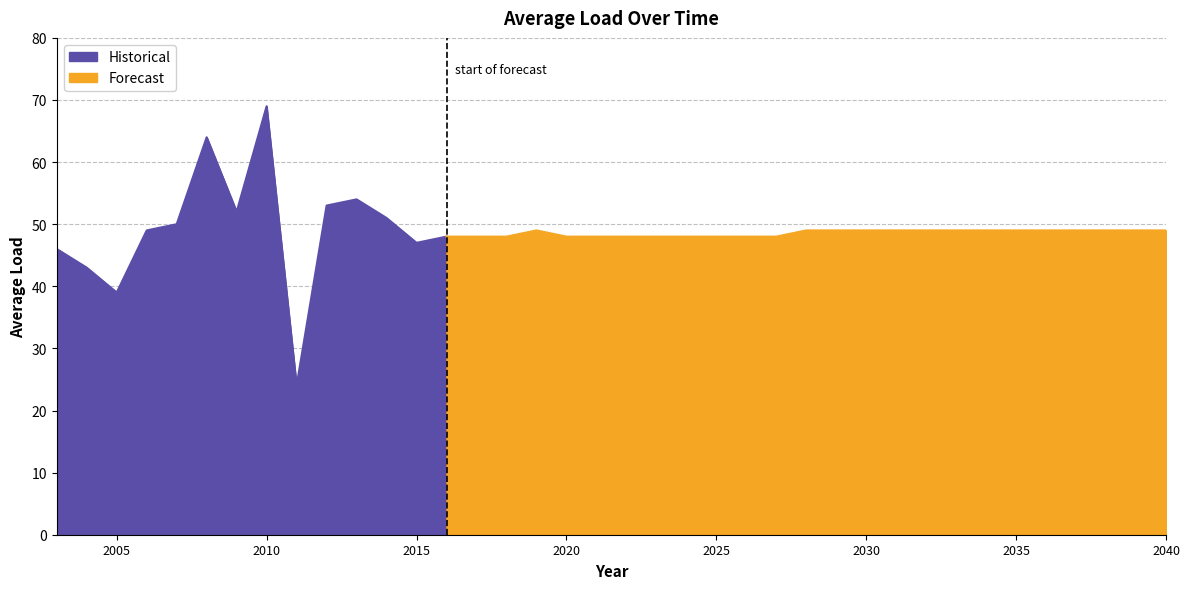

At which label is the value closest to 46?

2003